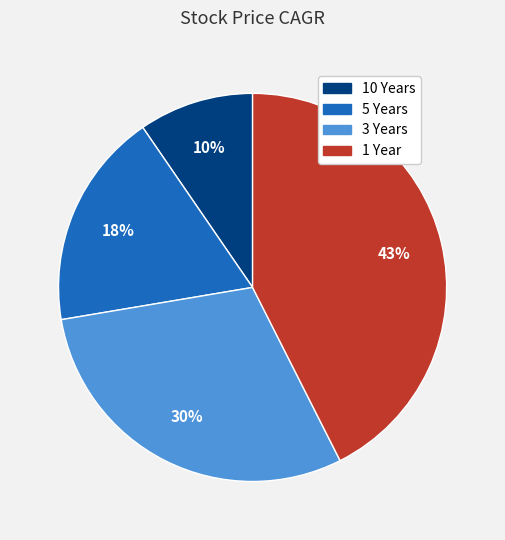

Which slice is the smallest?

10 Years